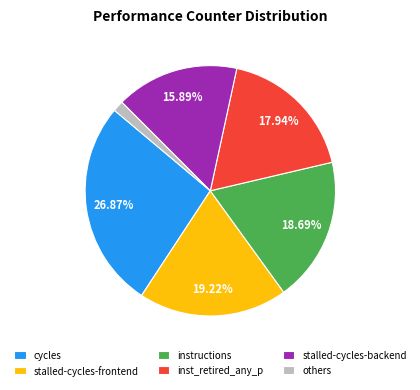

Which has a higher value, cycles or inst_retired_any_p?

cycles